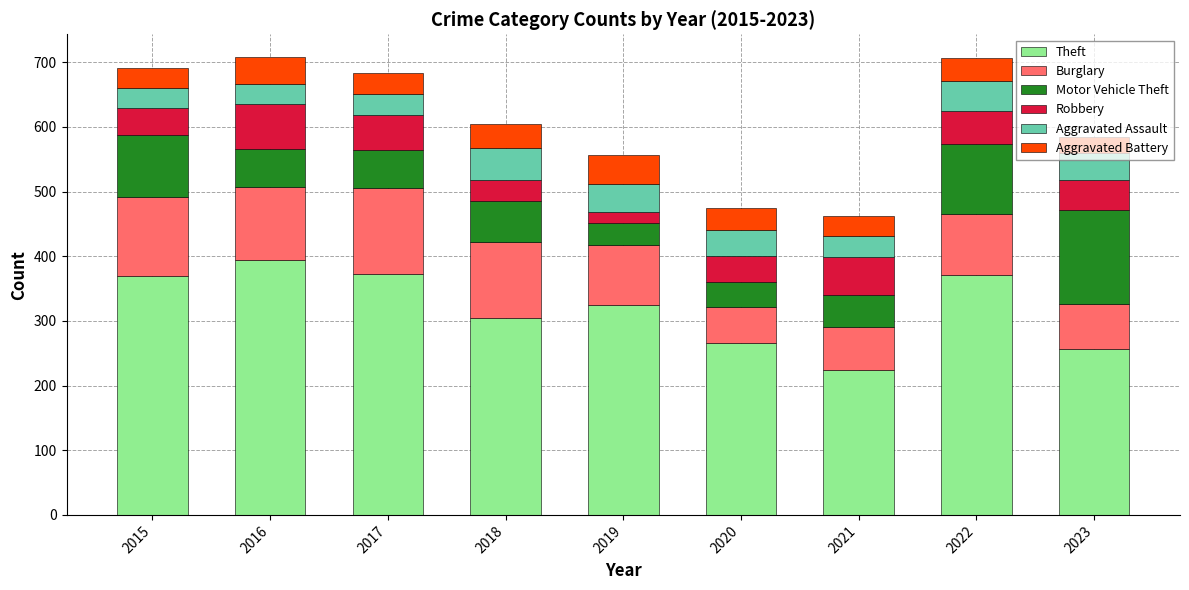

Which category has the highest value in the Theft series?

2016